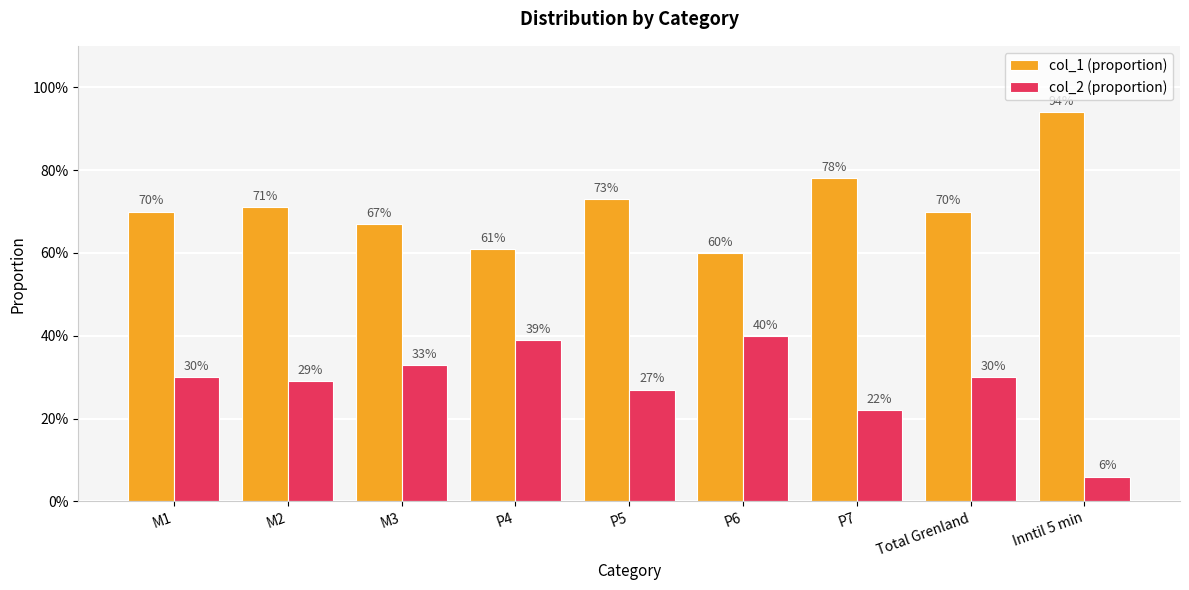

Does the chart contain any negative values?

No